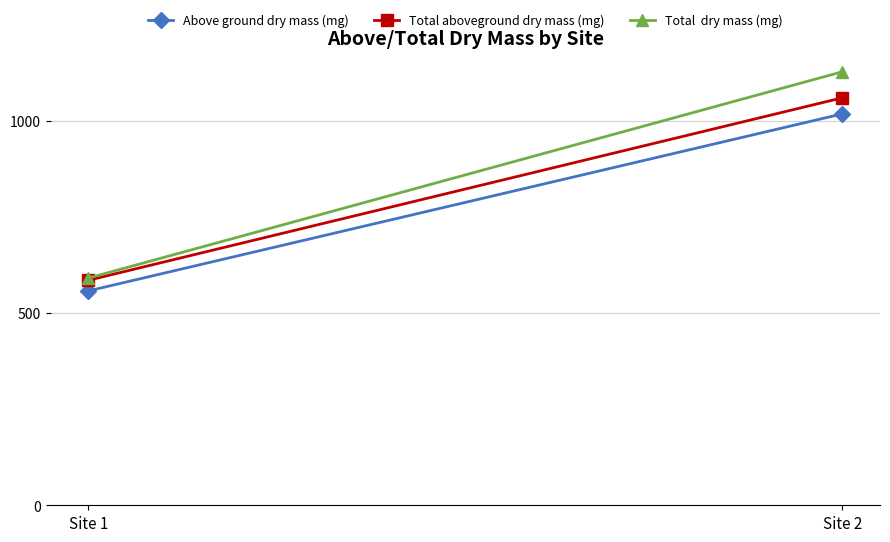

What is the maximum value for Above ground dry mass (mg)?

1019.1